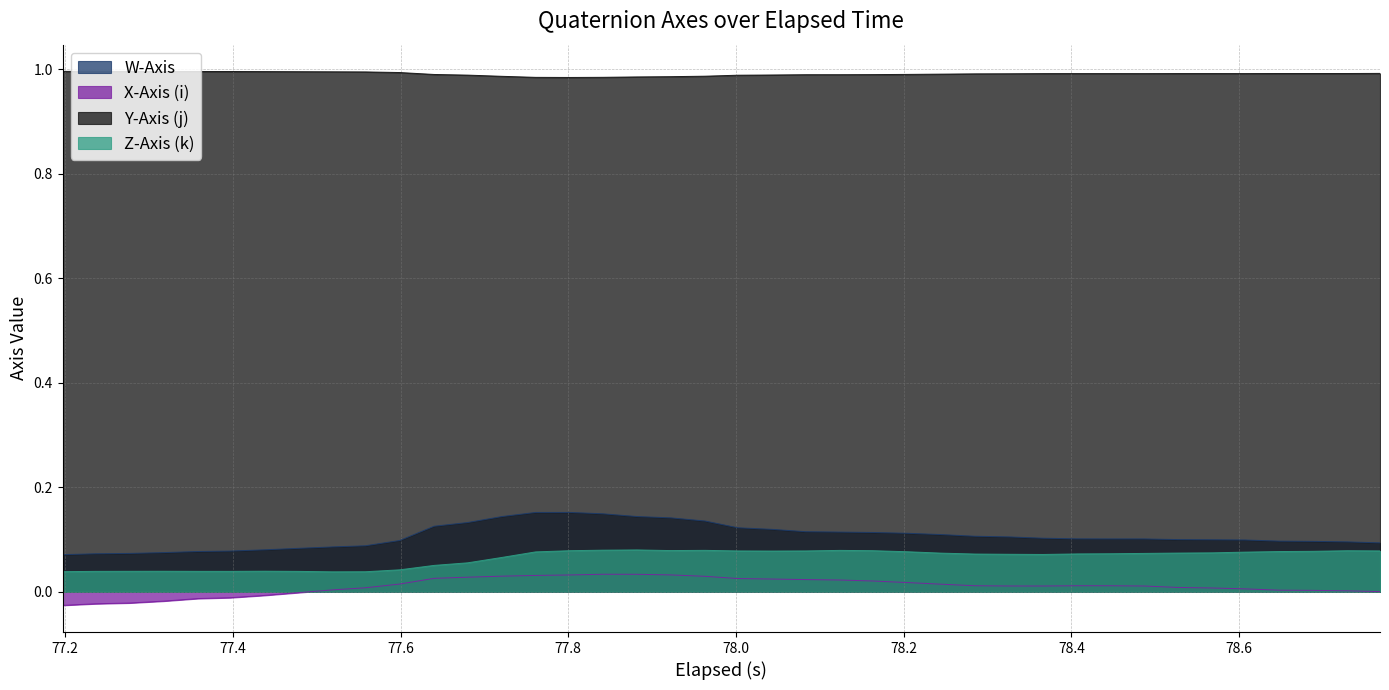

Which series has the largest total across all categories?

Y-Axis (j)